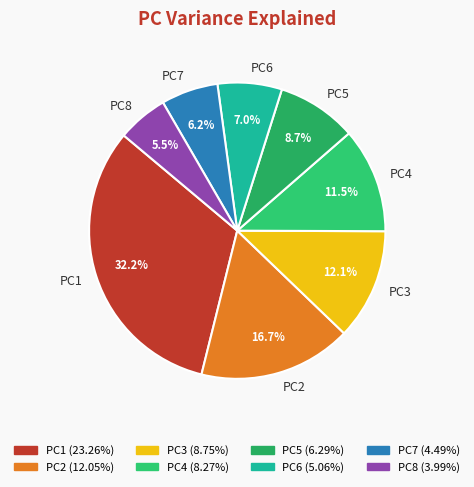

Count the number of slices in the pie.

8